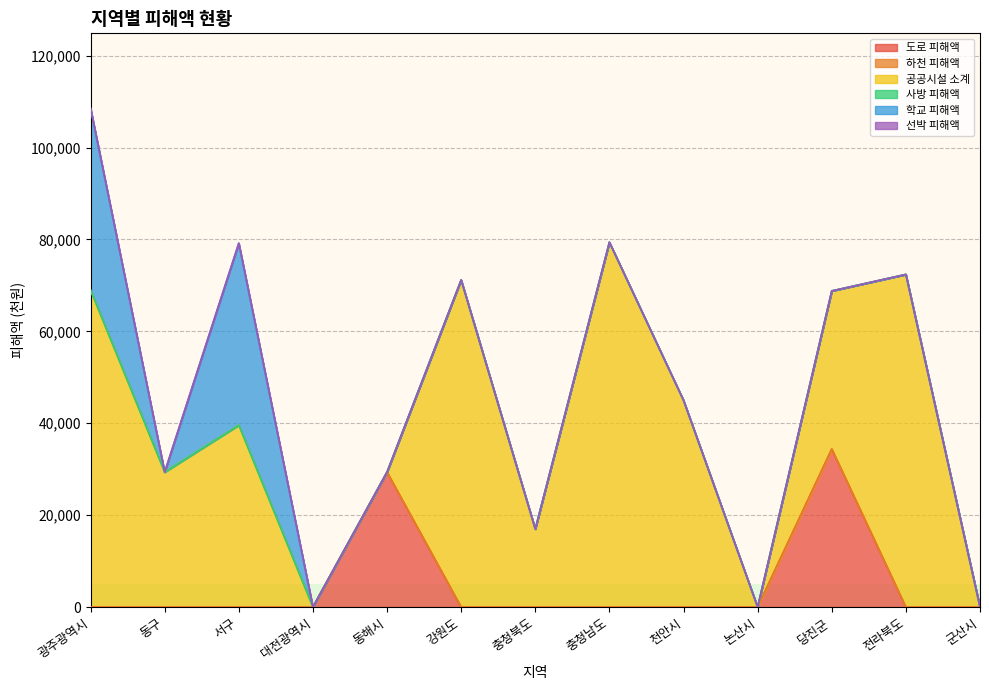

At 충청북도, list the series in order from largest to smallest.

공공시설 소계, 도로 피해액, 하천 피해액, 사방 피해액, 학교 피해액, 선박 피해액